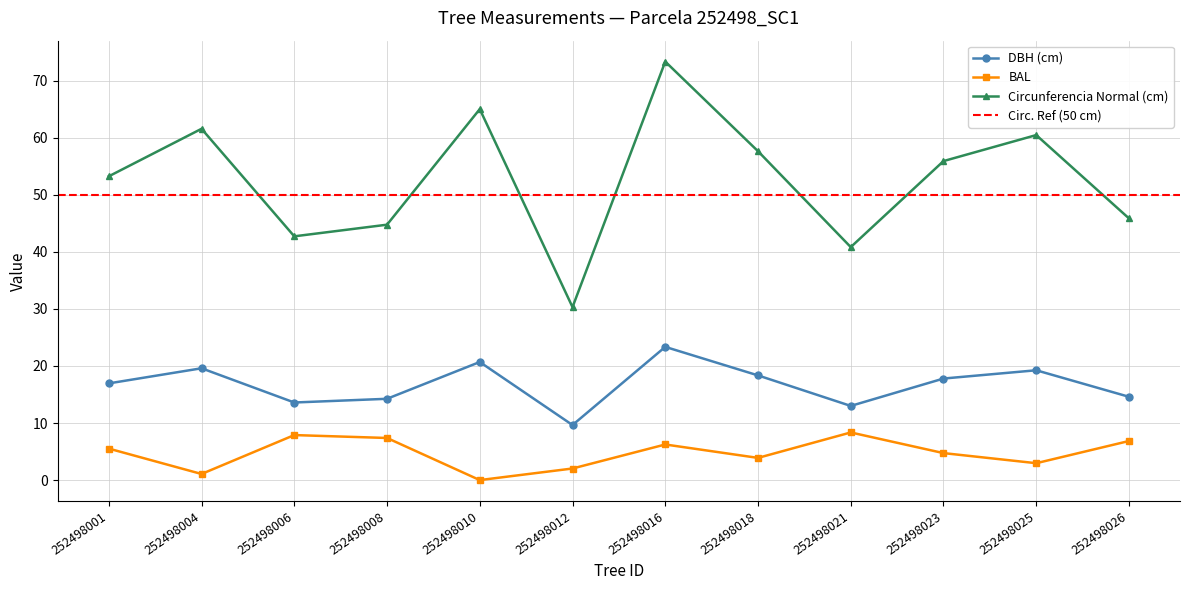

True or false: circunferencia_normal and dbh cross at least once.

False